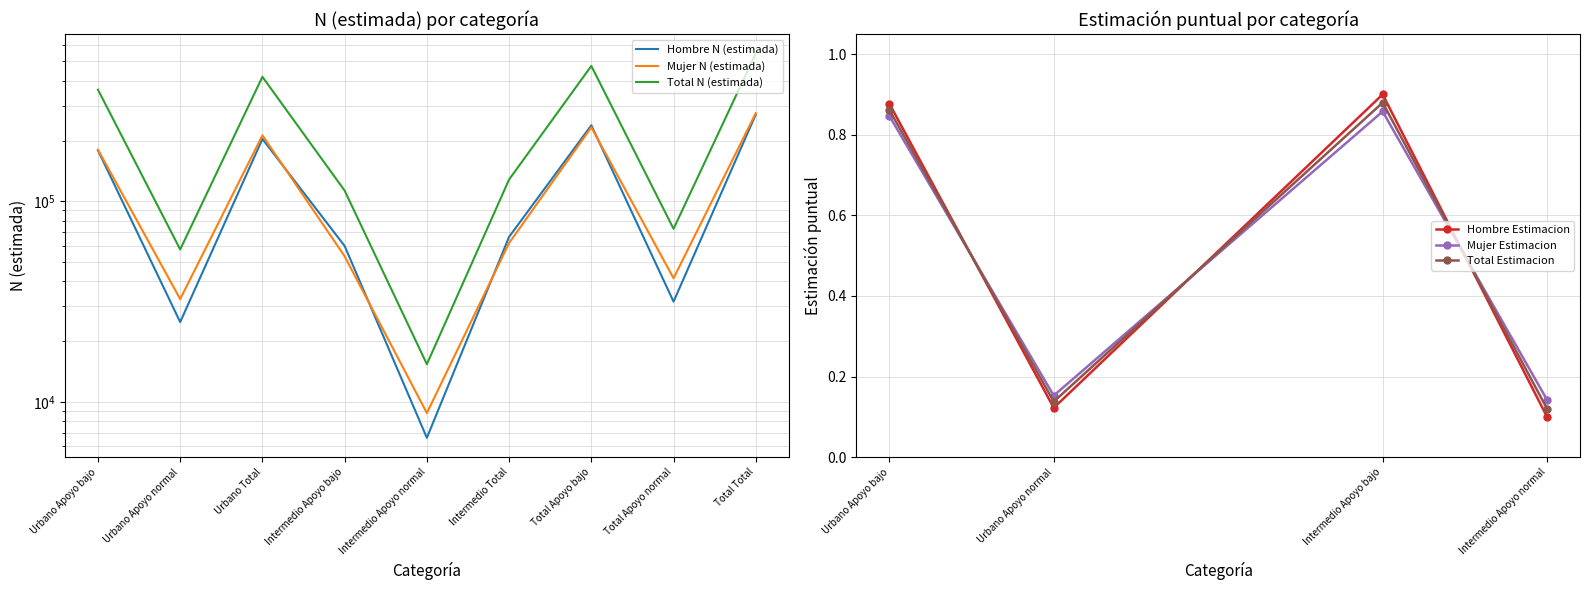

What position from the right is Urbano Apoyo bajo?

9